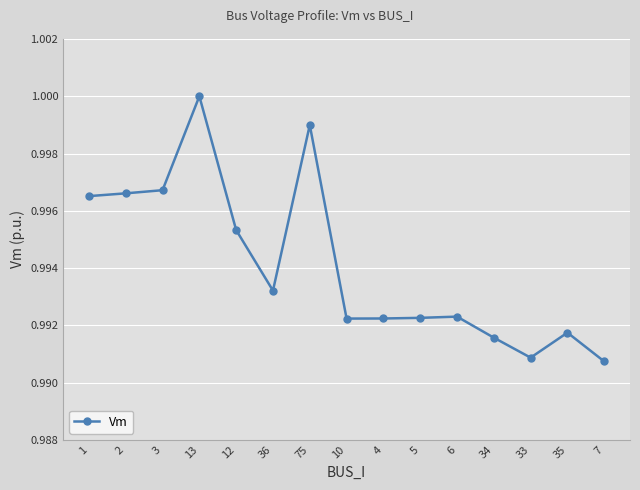

What is the sum of the values at 75 and 2?

2.0